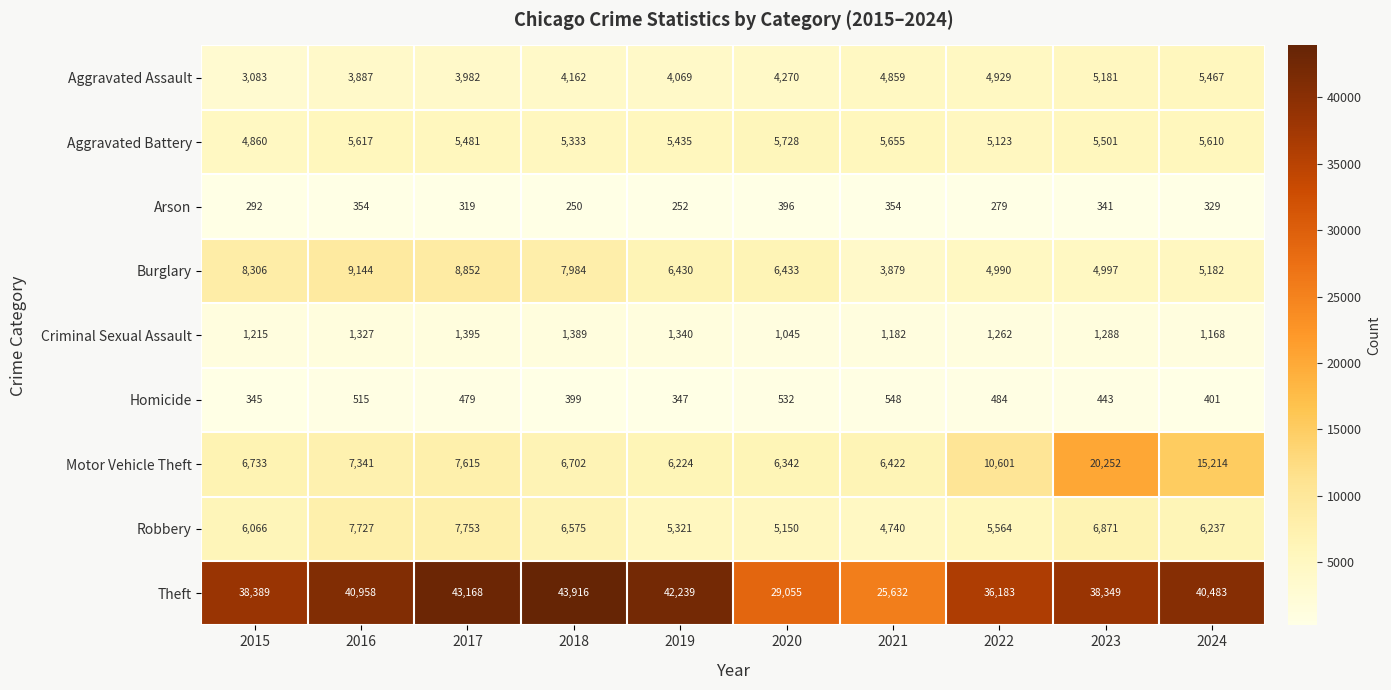

At which label does Homicide reach its minimum?

2015